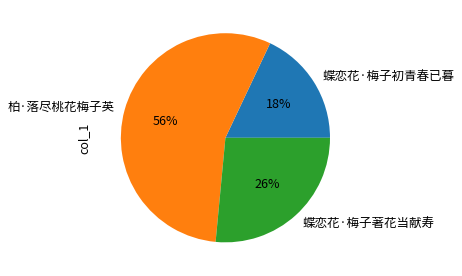

To the nearest percent, what percentage of the pie is 柏·落尽桃花梅子英?

56%